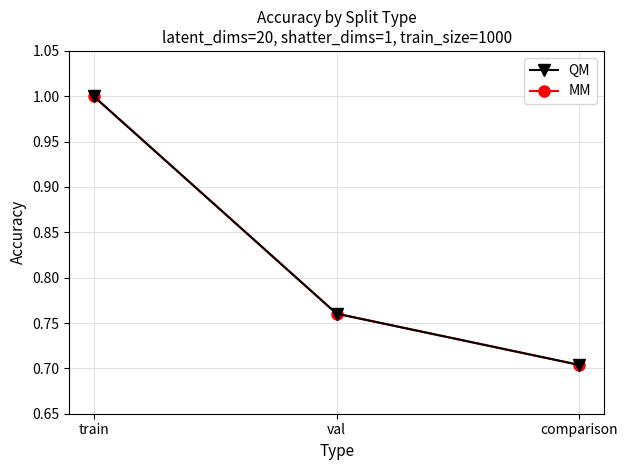

Does the chart have visible grid lines?

Yes